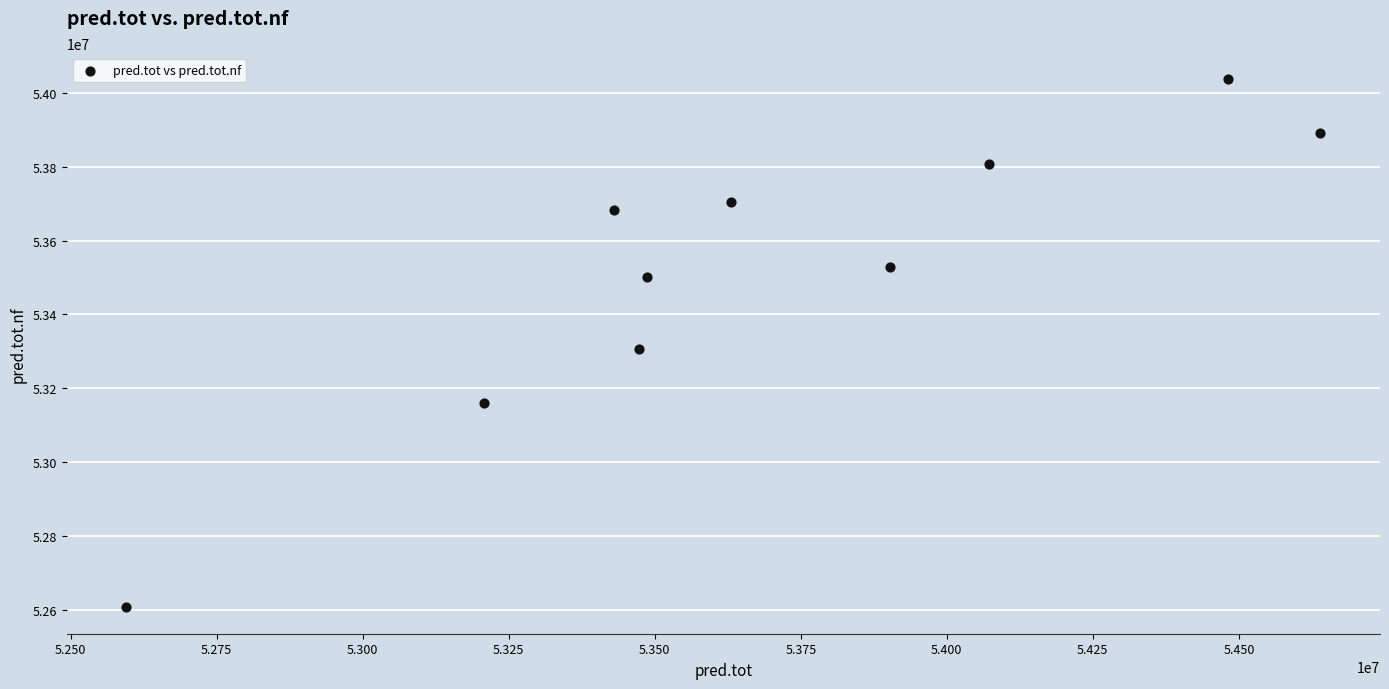

What is the average Y value?

53522603.1